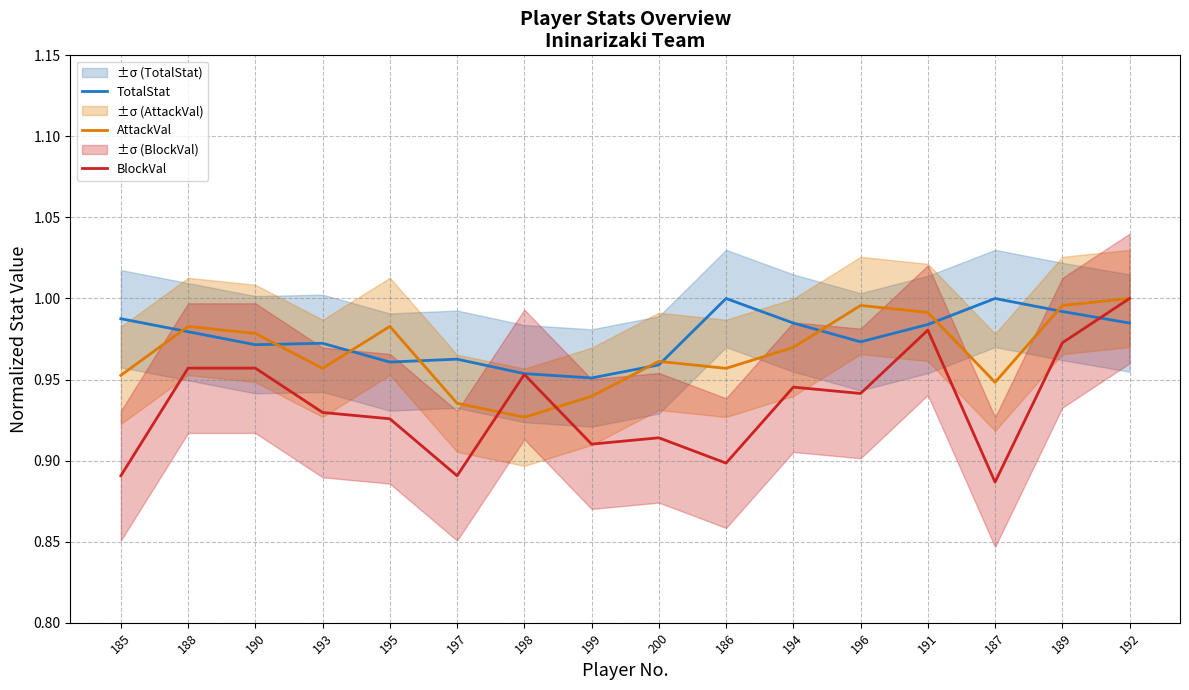

Reading left to right, extract all data points from this chart.

TotalStat: 185=1.0	188=1.0	190=1.0	193=1.0	195=1.0	197=1.0	198=1.0	199=1.0	200=1.0	186=1.0	194=1.0	196=1.0	191=1.0	187=1.0	189=1.0	192=1.0
AttackVal: 185=1.0	188=1.0	190=1.0	193=1.0	195=1.0	197=0.9	198=0.9	199=0.9	200=1.0	186=1.0	194=1.0	196=1.0	191=1.0	187=0.9	189=1.0	192=1.0
BlockVal: 185=0.9	188=1.0	190=1.0	193=0.9	195=0.9	197=0.9	198=1.0	199=0.9	200=0.9	186=0.9	194=0.9	196=0.9	191=1.0	187=0.9	189=1.0	192=1.0